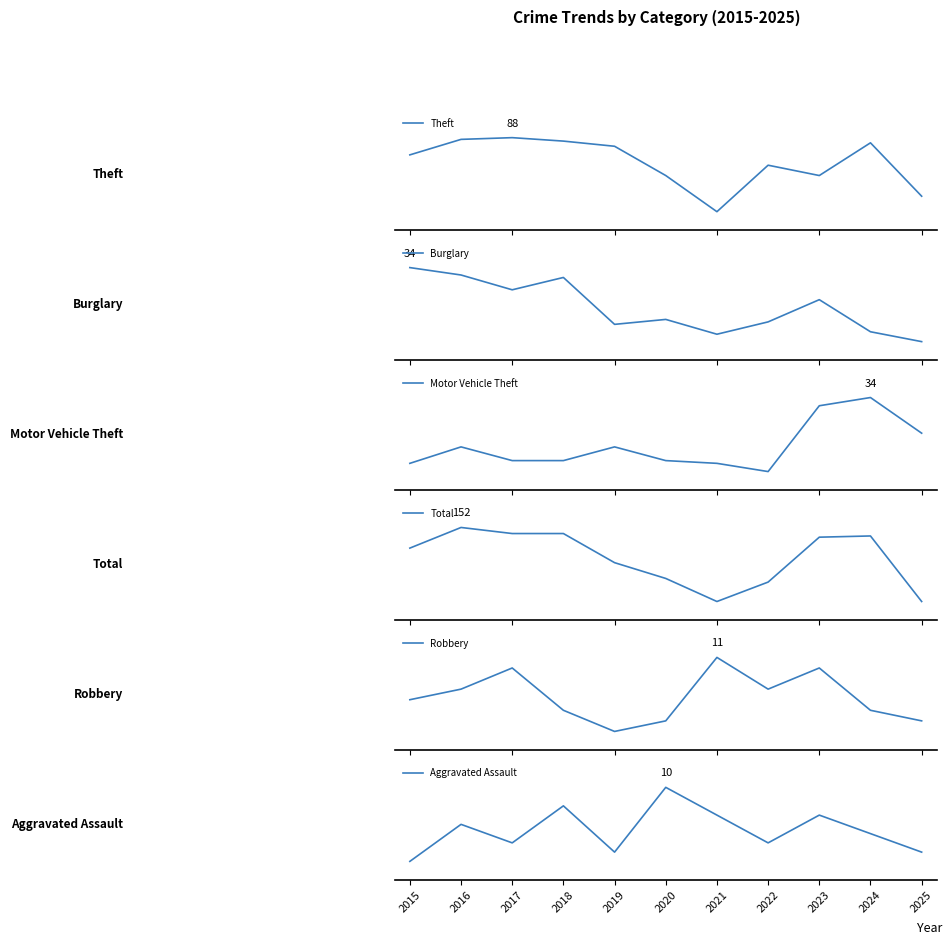

What is the lowest value of the Theft series?

45